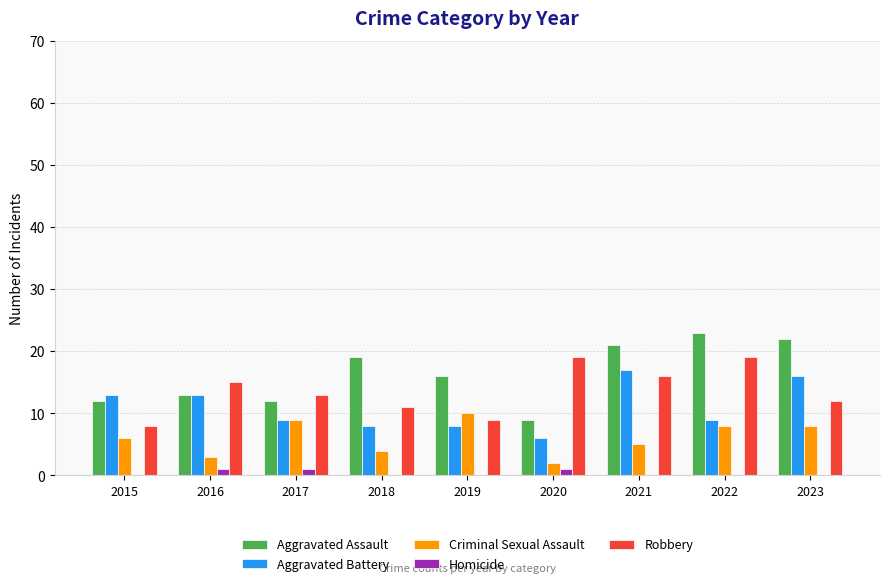

What is the spread (max minus min) of values at 2017?

12